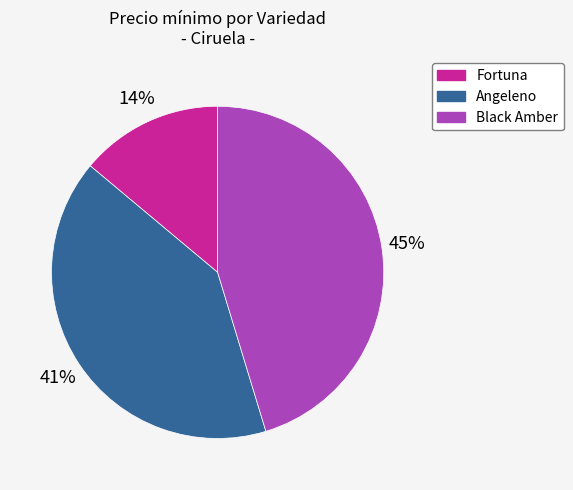

Does any single category account for the majority?

No